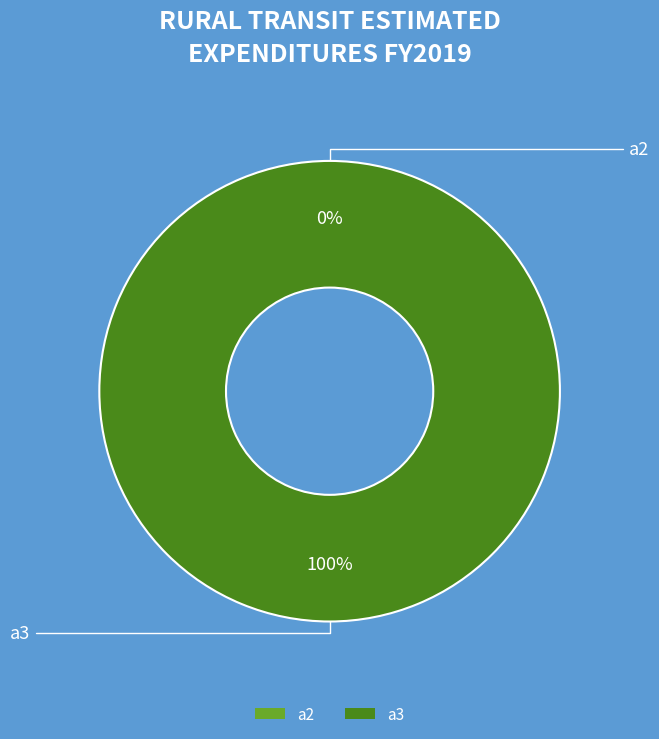

How many segments does this pie chart have?

2